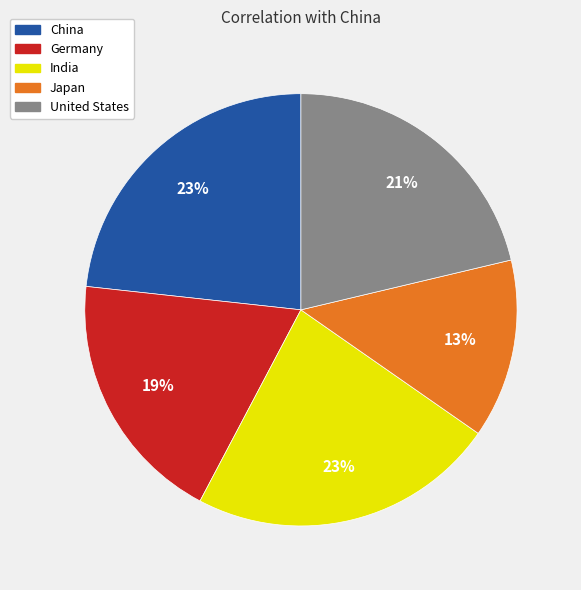

Combined, do Japan and China account for over 50%?

No